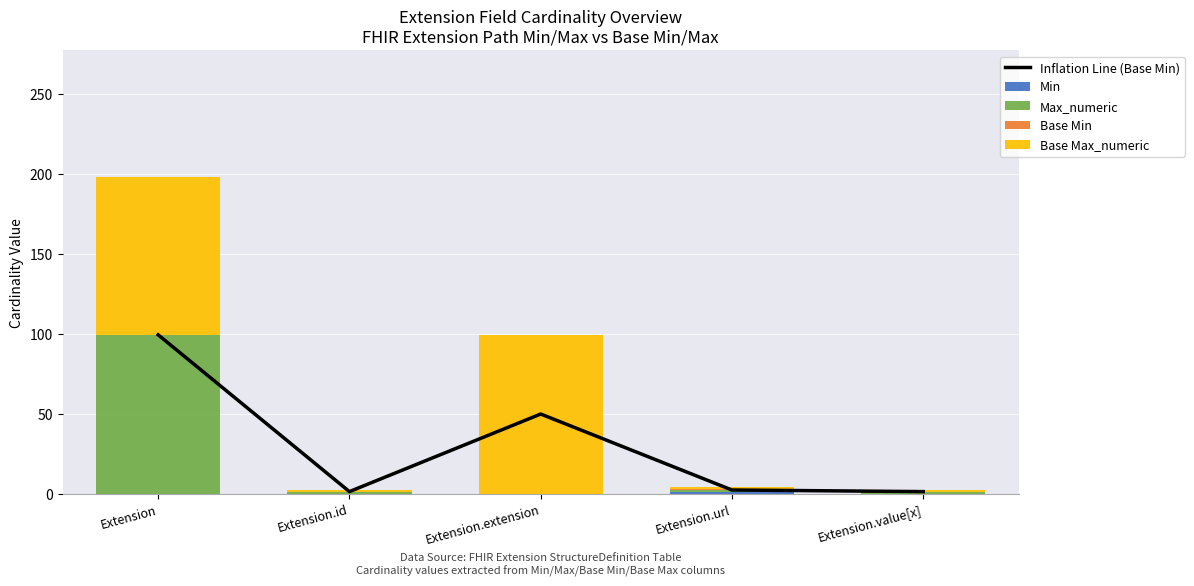

What is the highest value of the Base Min series?

1.0